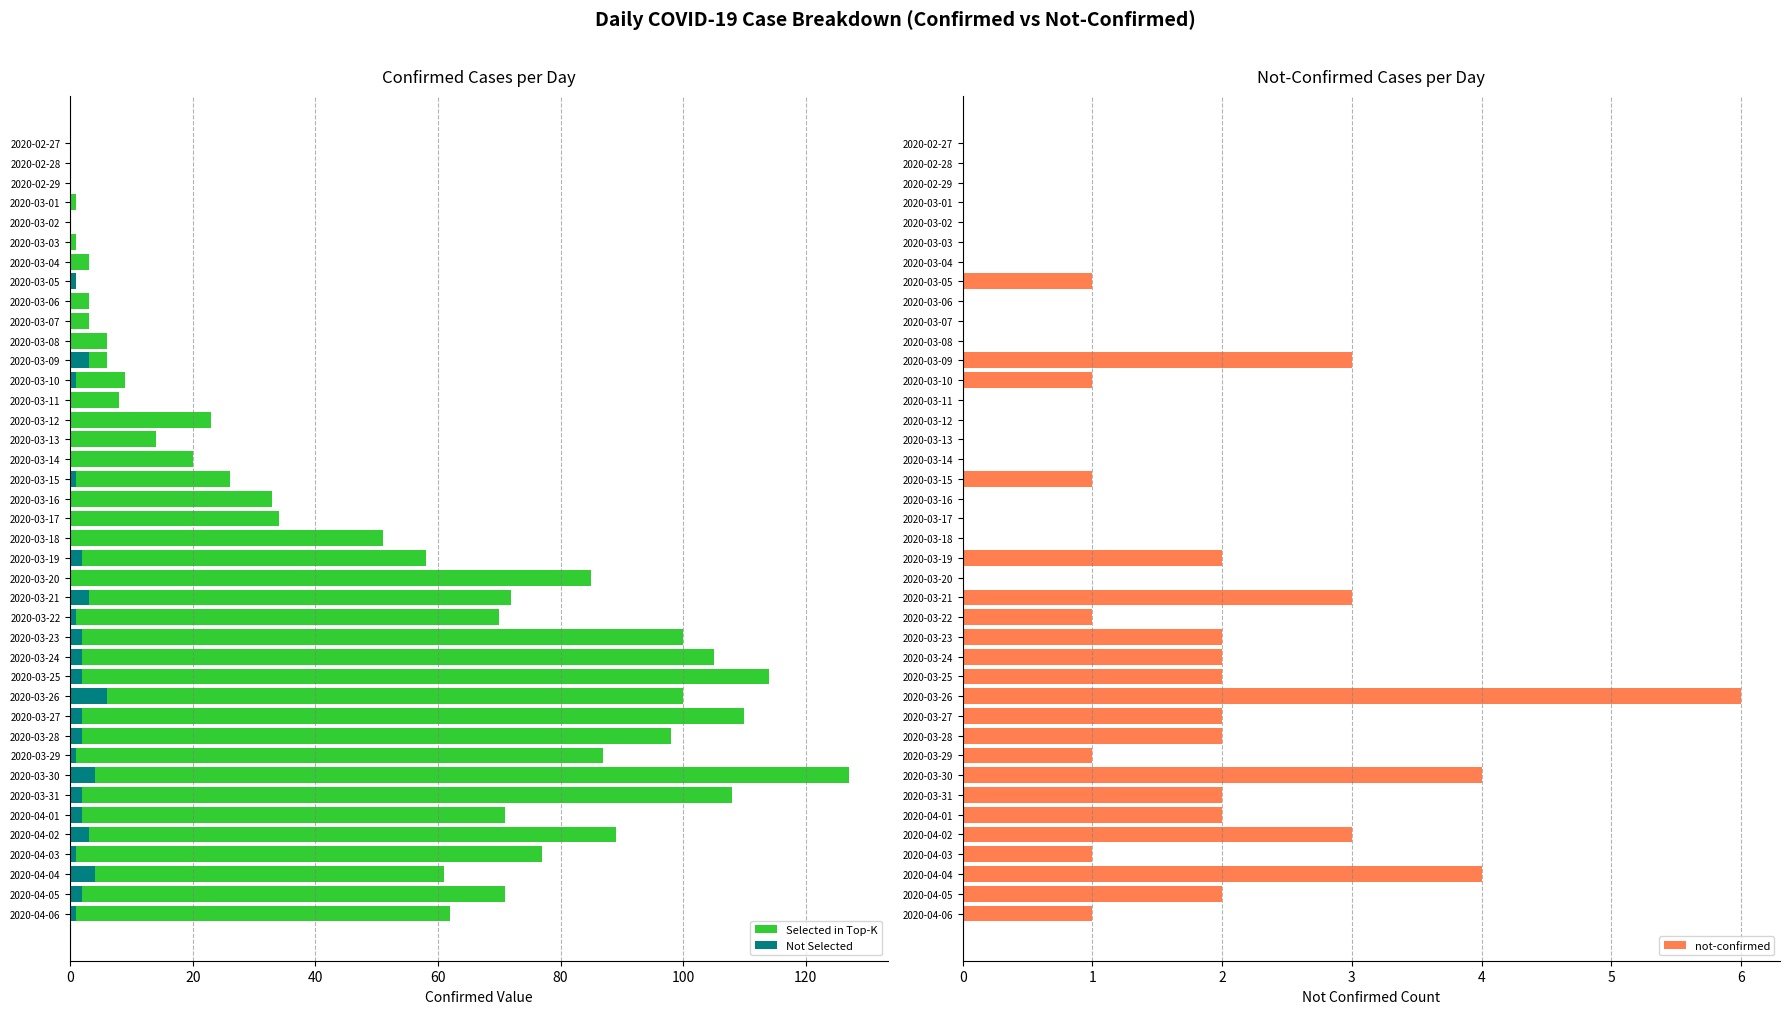

At which label does not-confirmed reach its peak?

2020-03-26